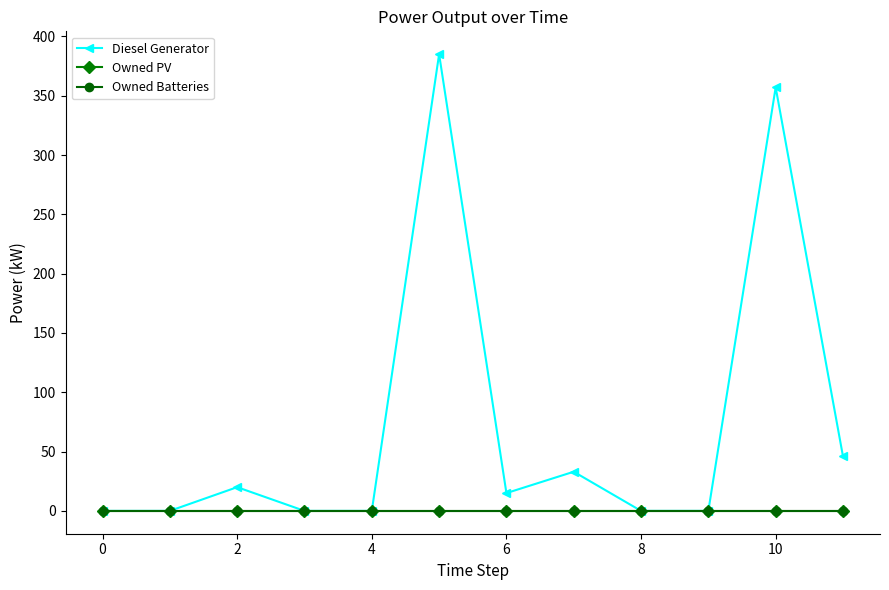

Does the chart have visible grid lines?

No